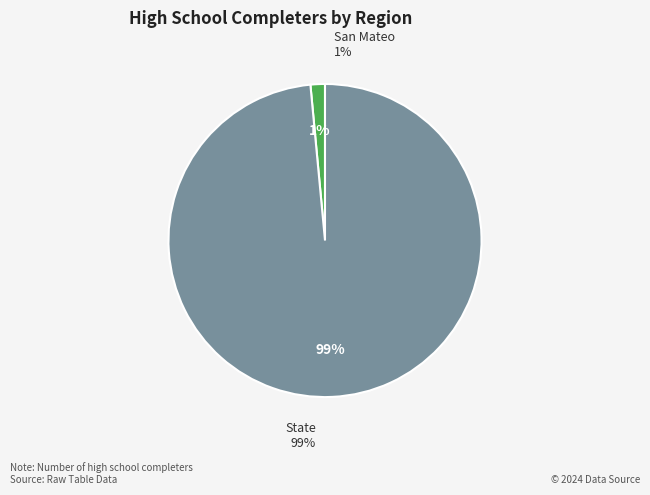

What is the ratio of the value at State to the value at San Mateo?

66.2